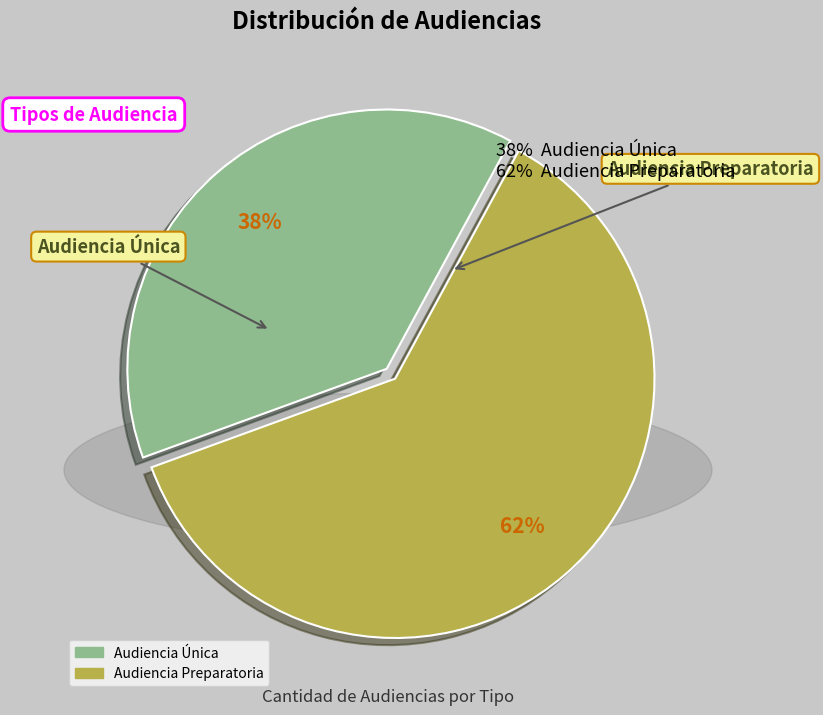

Which category has the smallest portion of the pie?

Audiencia Única